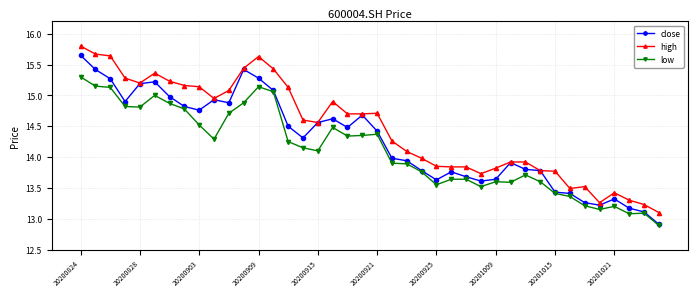

What is the maximum value shown in the chart?

15.8